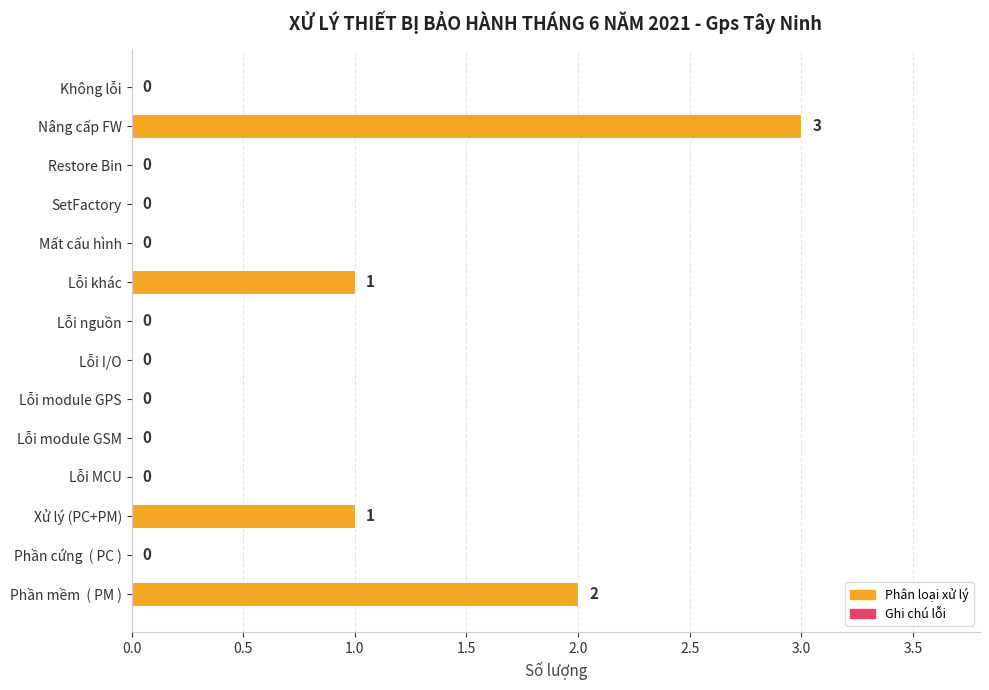

Which has a higher value, Restore Bin or Nâng cấp FW?

Nâng cấp FW